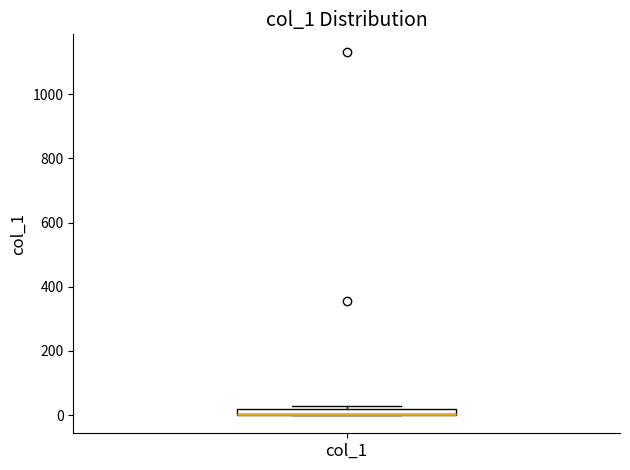

Where is the lower edge of the box for col_1 on the y-axis? The values are not printed on the chart, so give them approximately, as read against the axis.

0